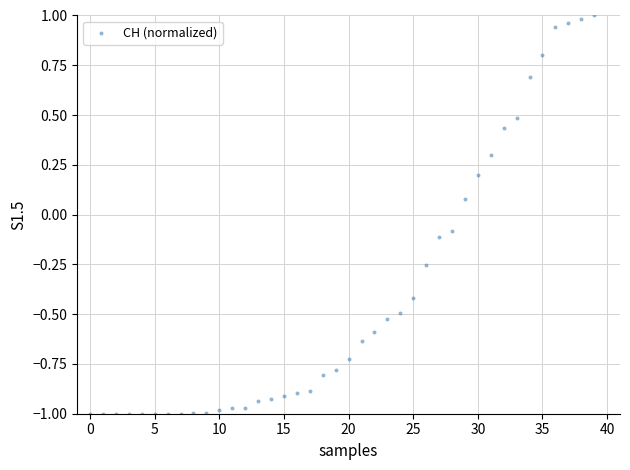

What is the range of Y values (max minus min)?

2.0